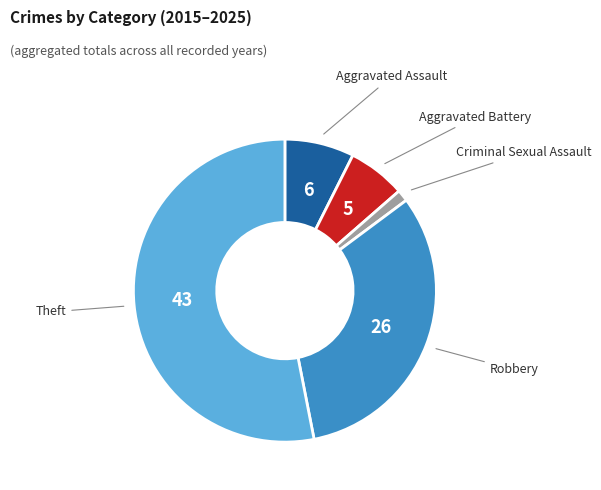

Which slice is the largest?

Theft